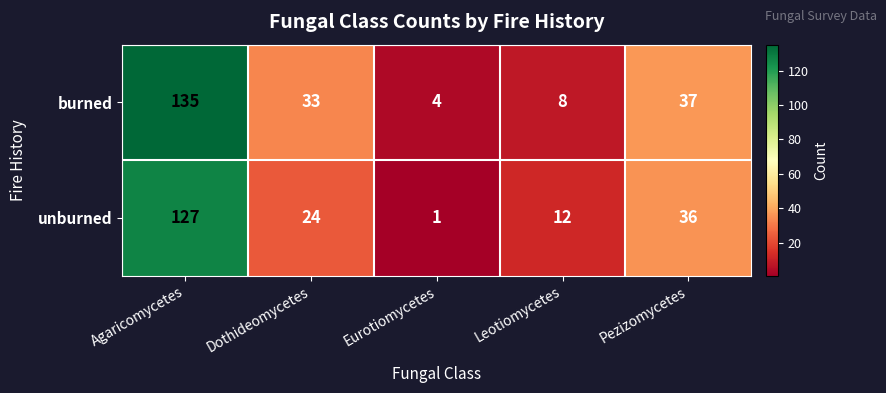

Which category has the lowest value in the burned series?

Eurotiomycetes